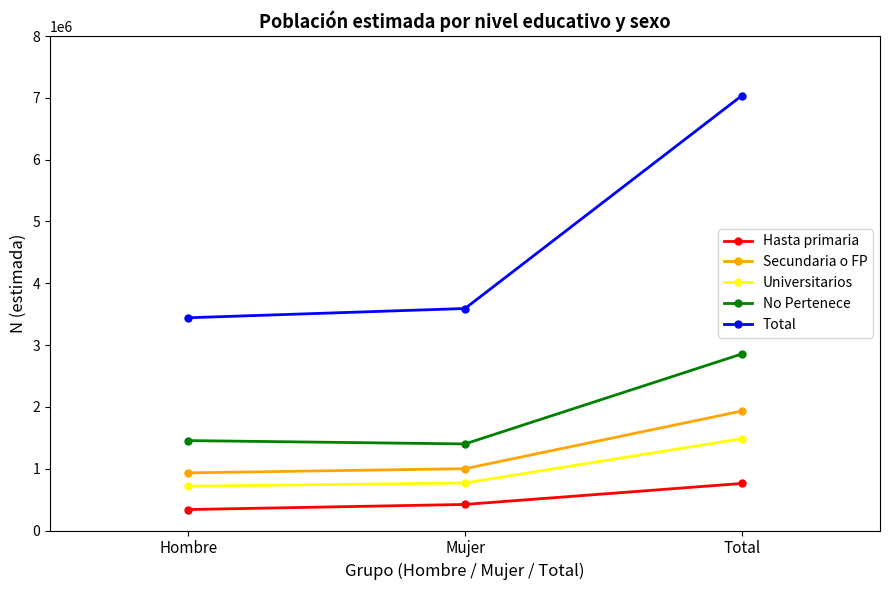

At how many categories does at least one series exceed 1886898?

3